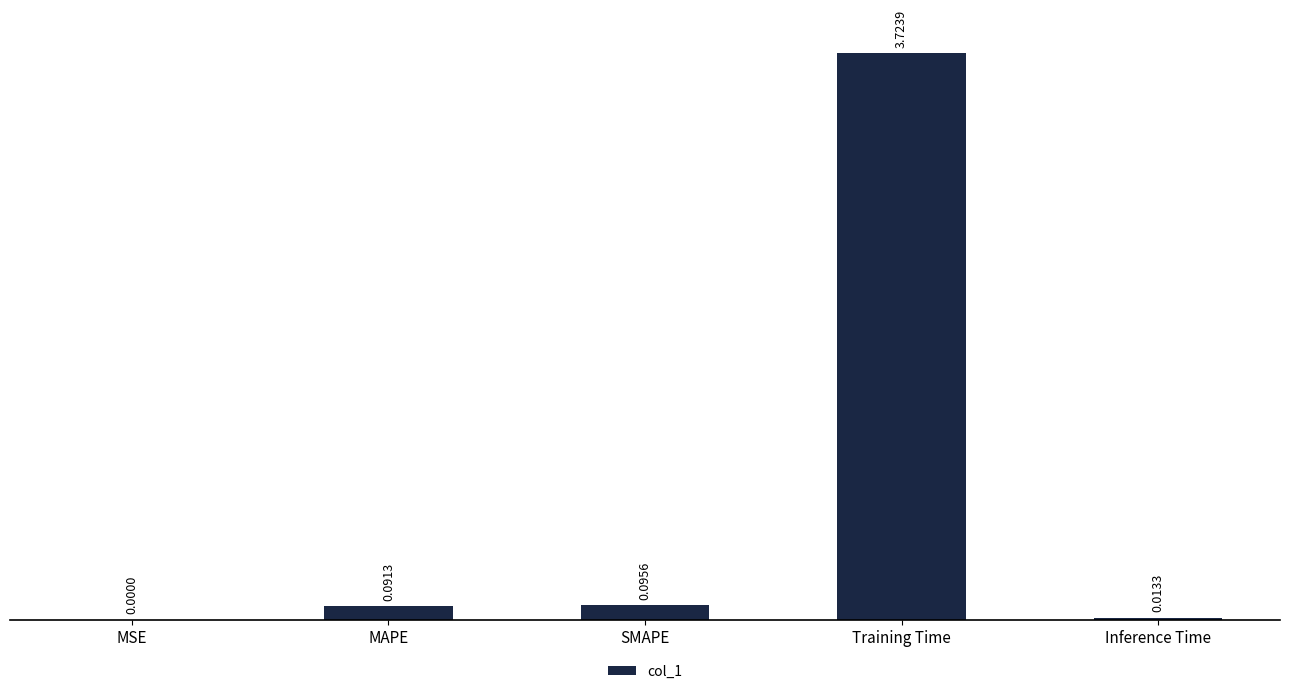

What is the sum of all values?

3.9